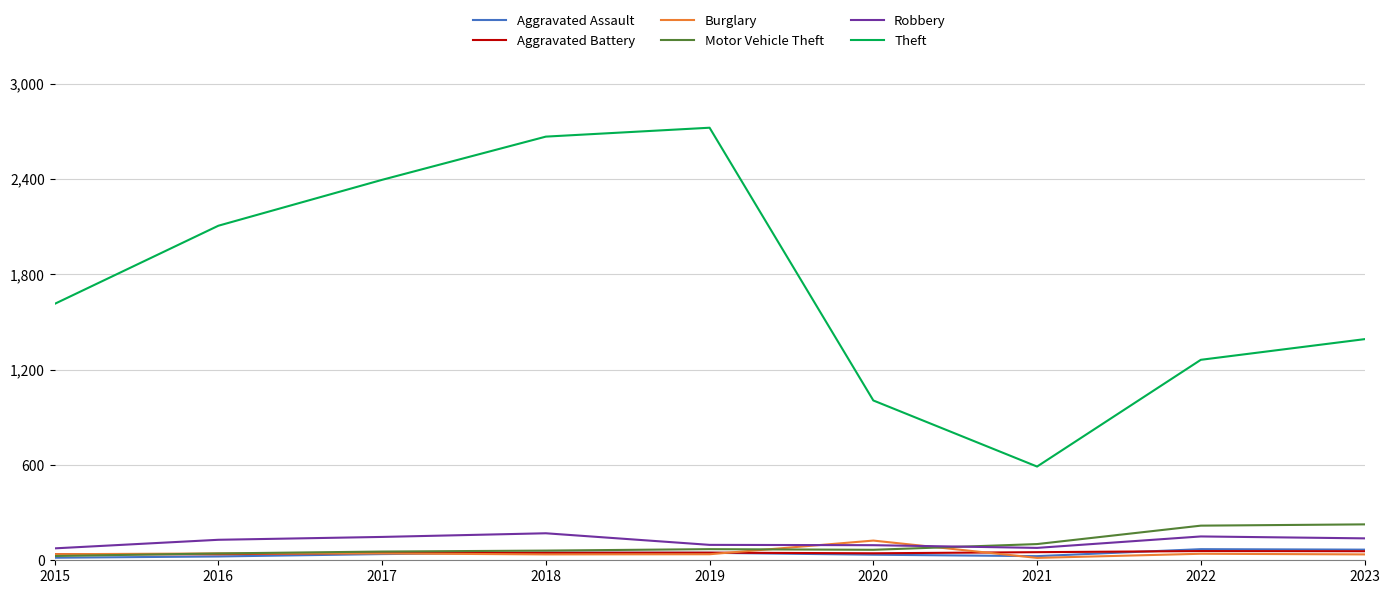

Which series has the largest total across all categories?

Theft